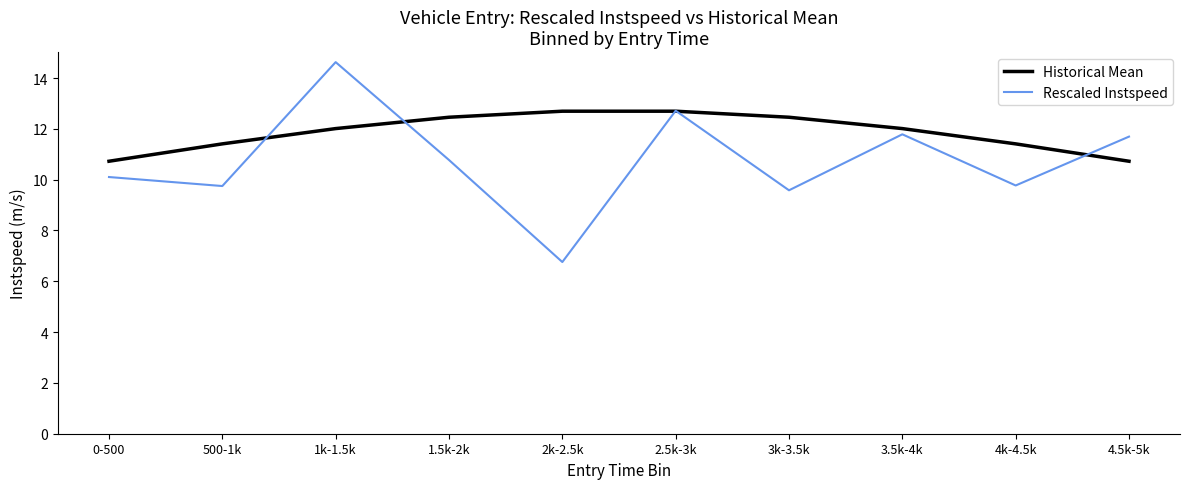

What is the sum of the Rescaled Instspeed values at 4.5k-5k and 0-500?

21.8